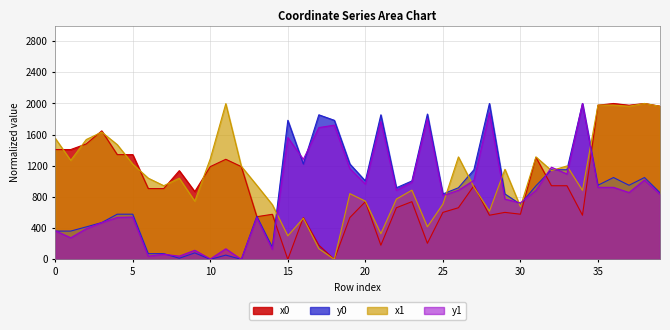

How many positive values does the x1 series have?

39